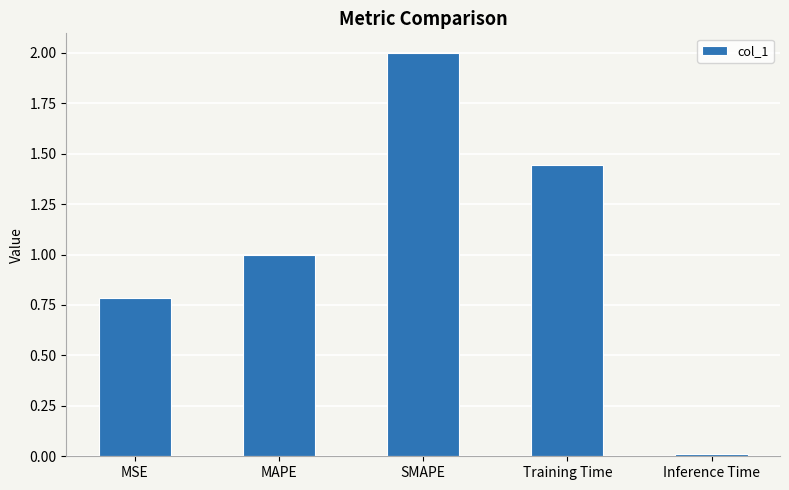

How many series are shown in this chart?

1